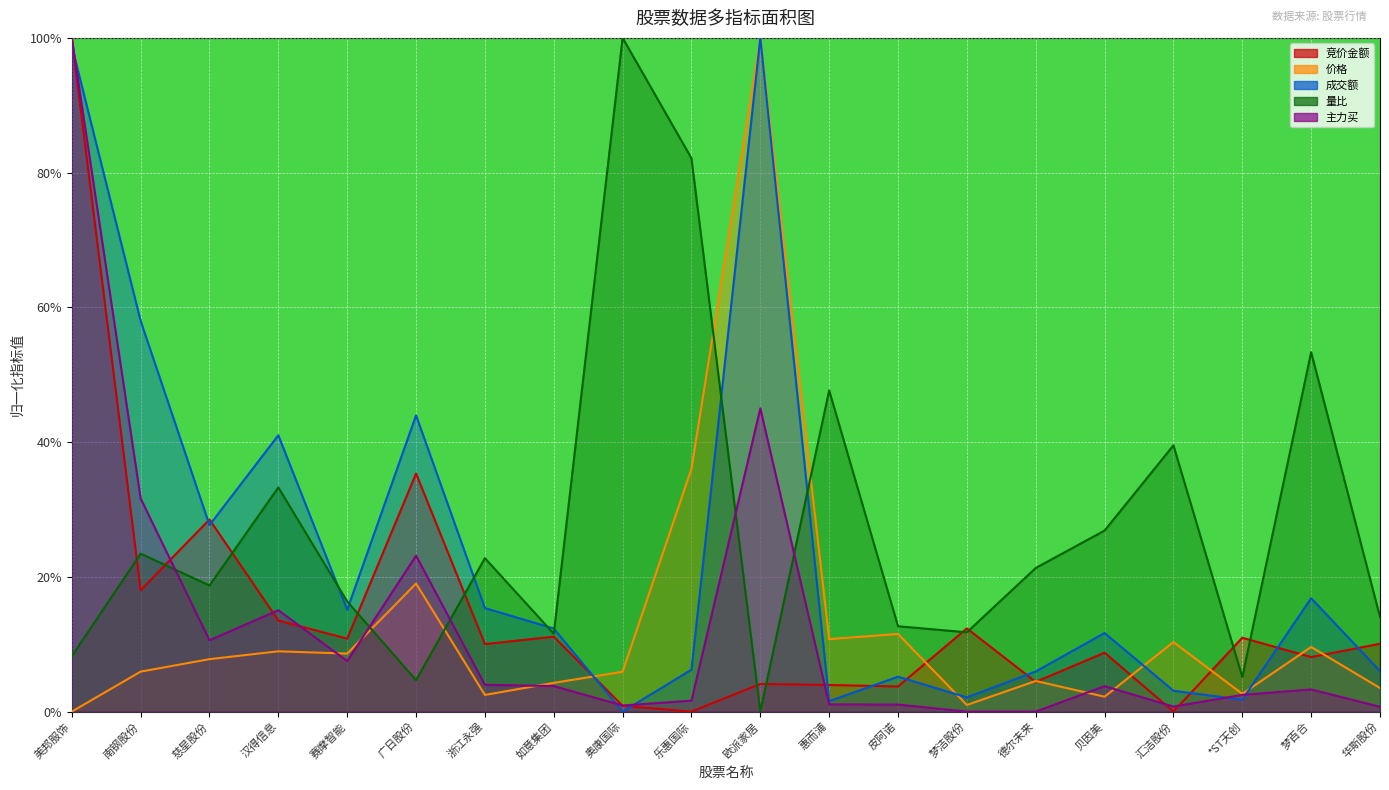

Is the value of 主力买 at 皮阿诺 greater than the value of 量比 at 贝因美?

No